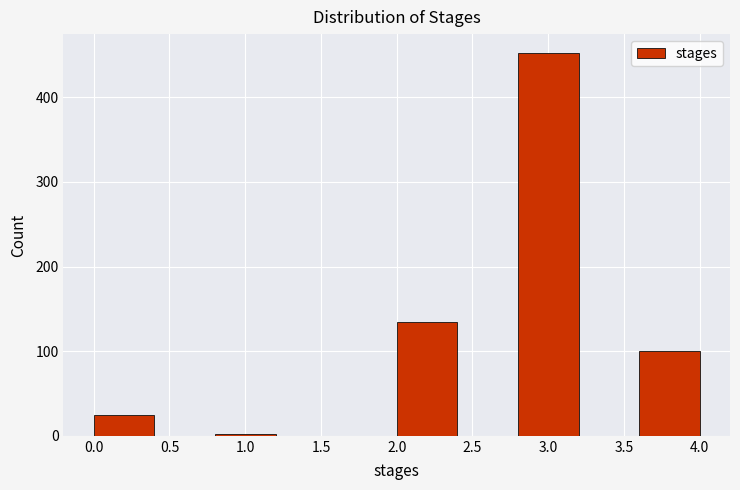

Which range on the x-axis has the tallest bar?

2.8 to 3.2